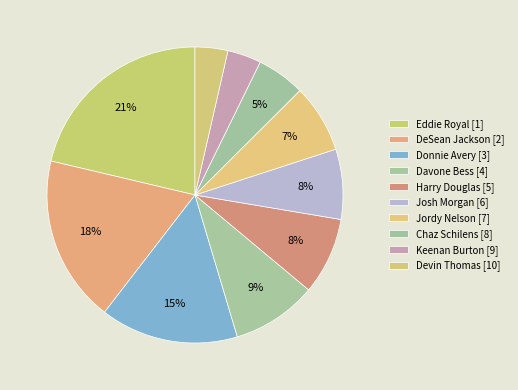

Count the number of slices in the pie.

10